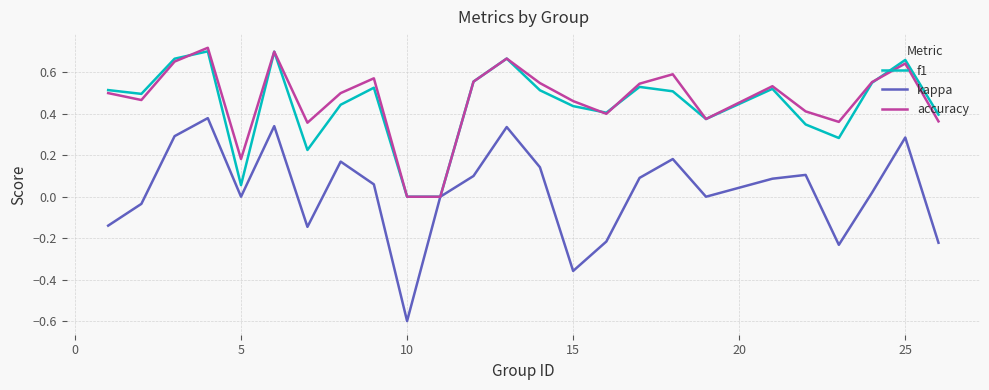

Which series has the largest range (max minus min)?

kappa